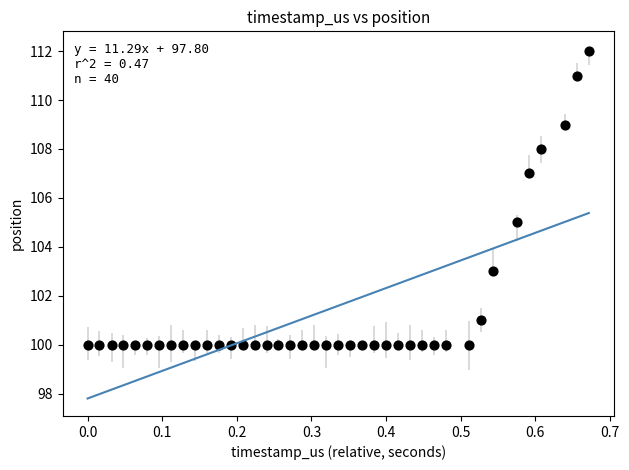

What is the range of Y values (max minus min)?

12